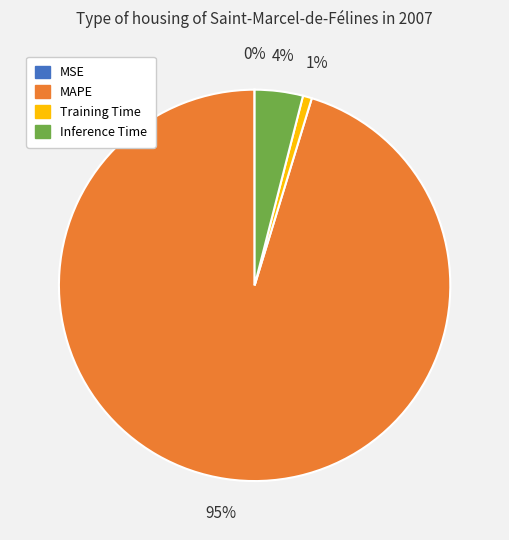

Is the sum of MAPE and Inference Time greater than half?

Yes